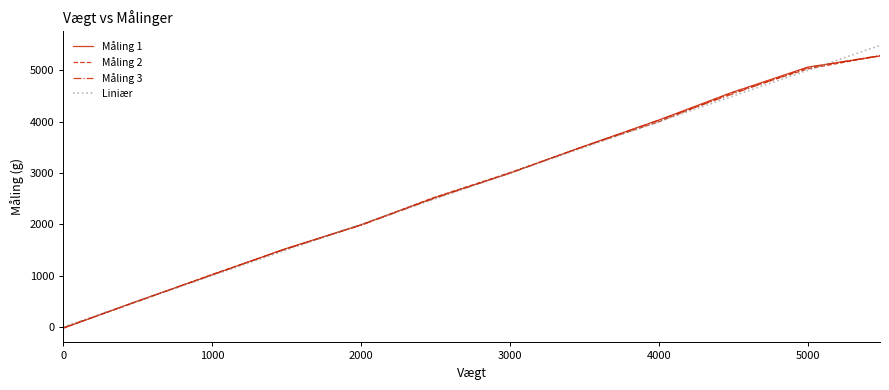

How many lines are shown in the chart?

4